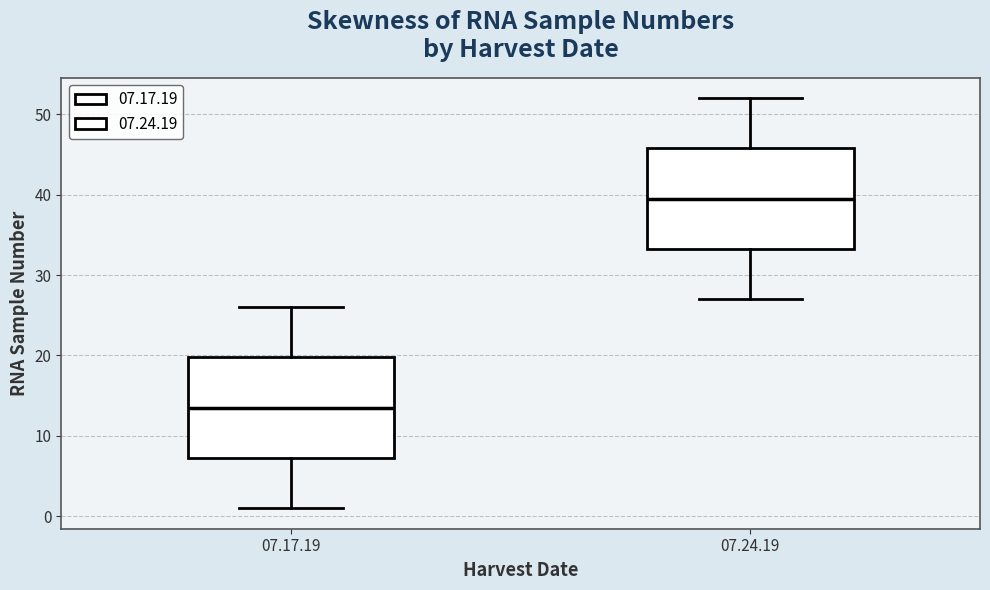

Which box's median line is the highest?

07.24.19